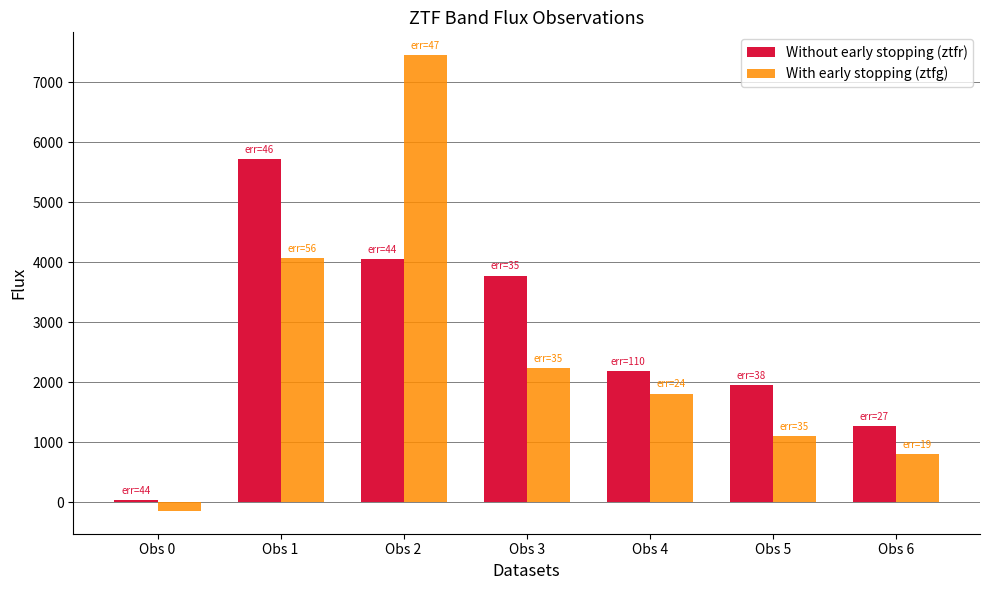

At which category is the sum across all series the highest?

Obs 2